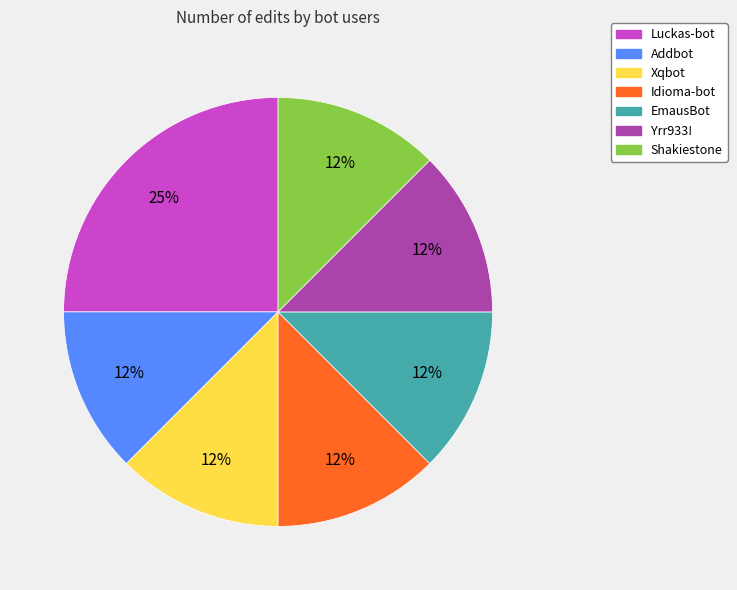

Do Luckas-bot and Xqbot together represent more than half of the pie?

No